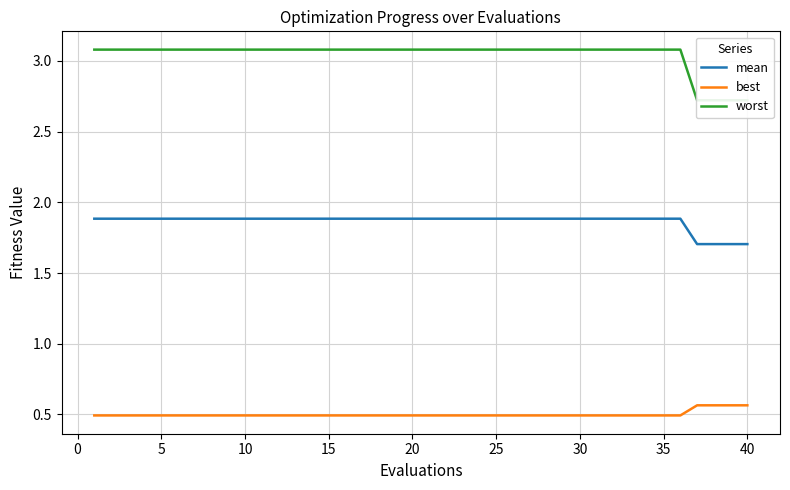

True or false: best and mean cross at least once.

False